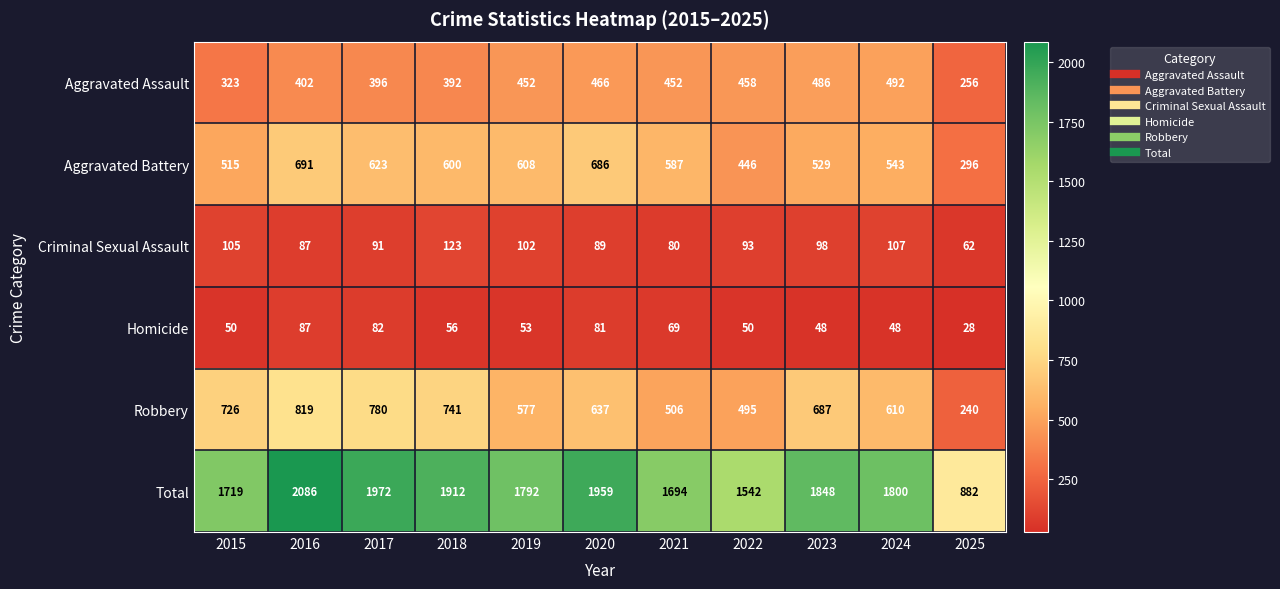

What is the spread (max minus min) of values at 2019?

1739